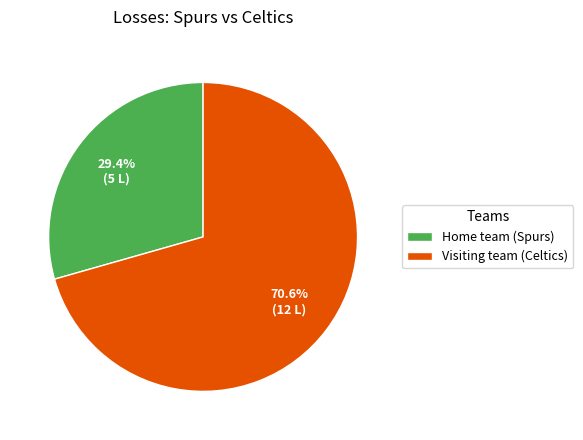

What percentage do Home team (Spurs) and Visiting team (Celtics) together represent?

100.0%